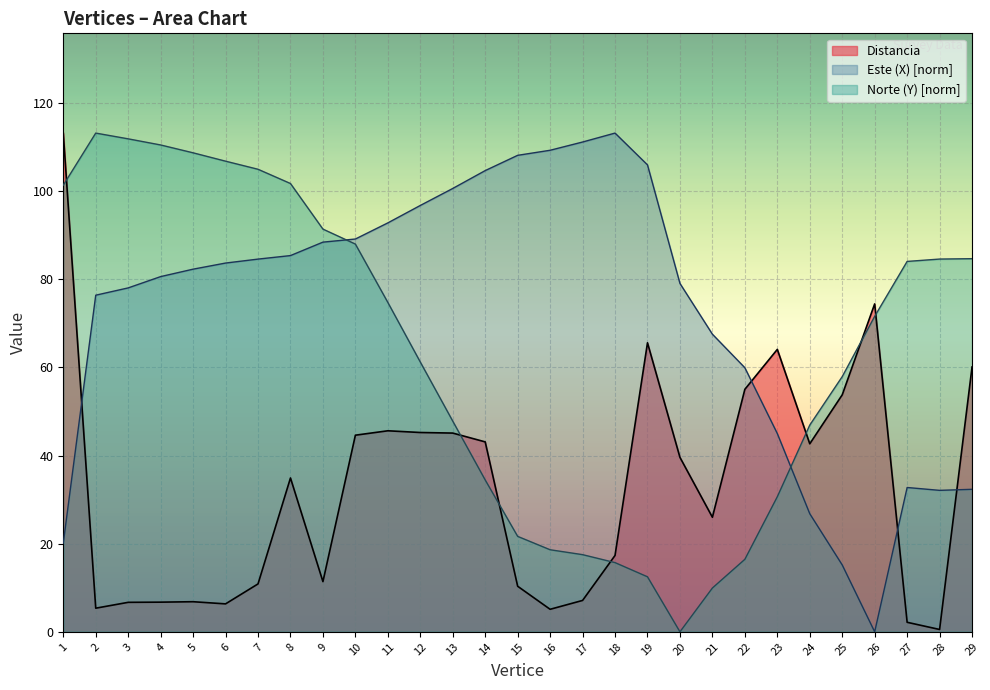

How many lines are shown in the chart?

3